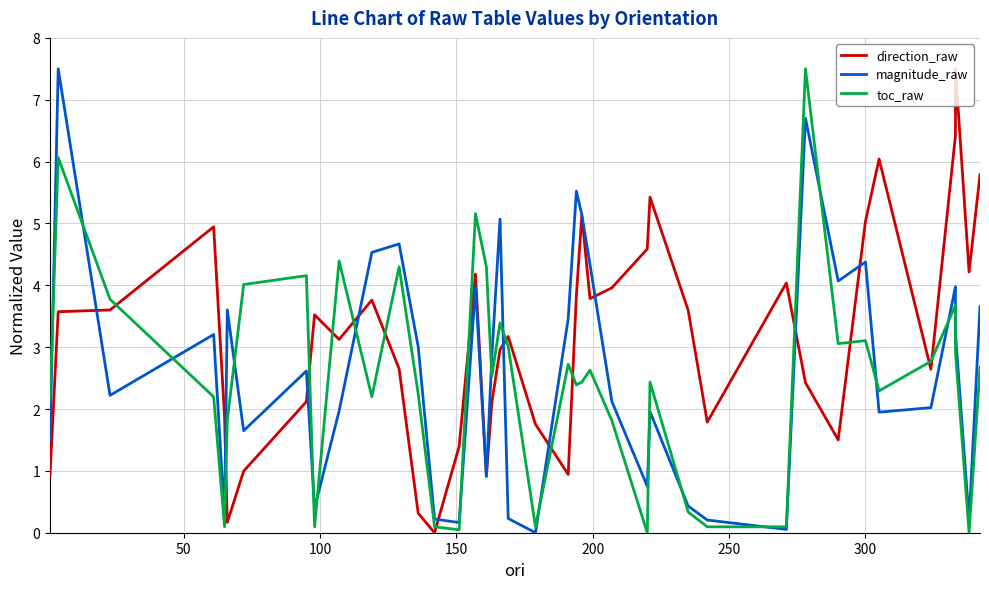

What is the highest value of the toc_raw series?

7.5